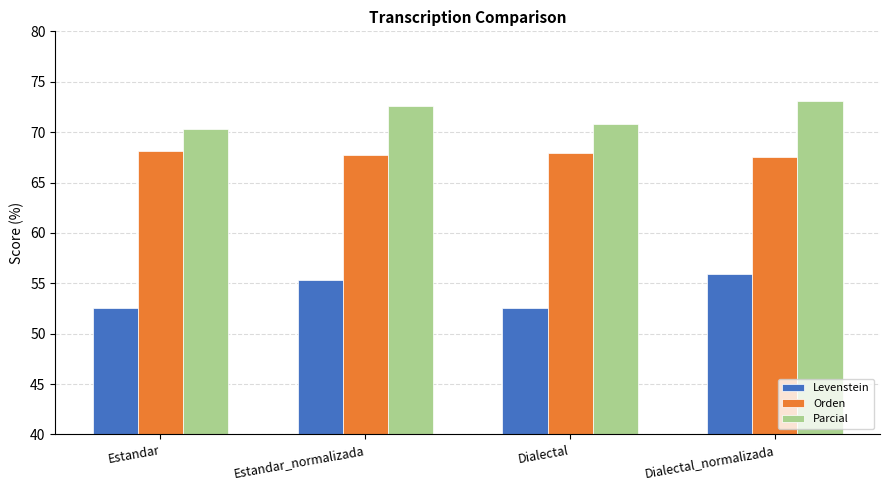

What is the sum of the Orden values at Estandar and Estandar_normalizada?

135.8